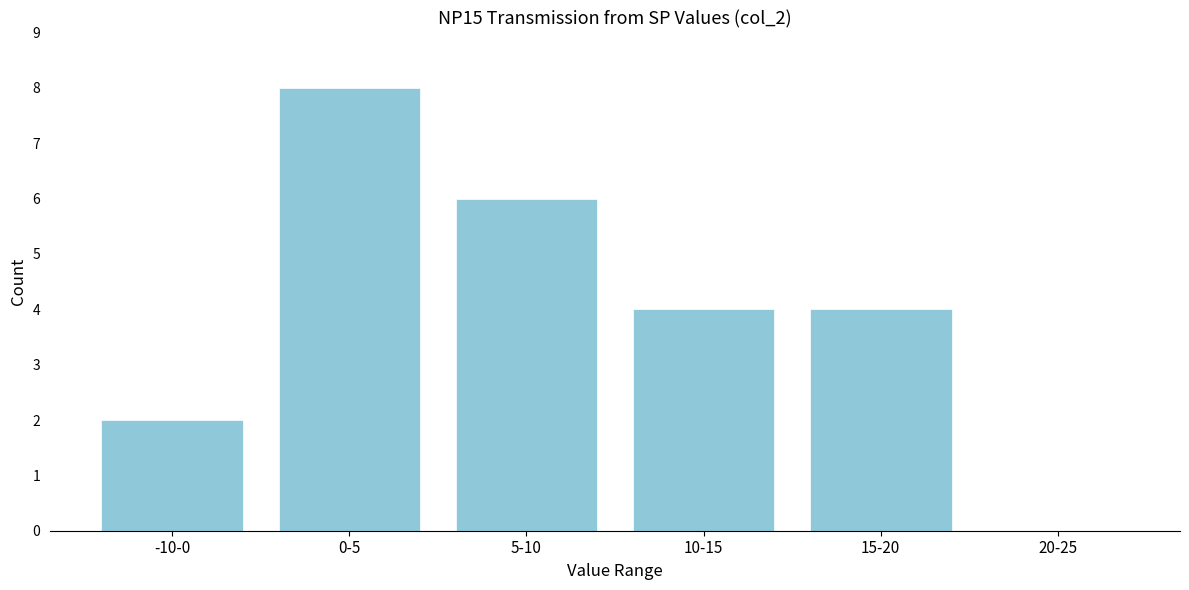

Reading left to right, extract all data points from this chart.

-10-0=2	0-5=8	5-10=6	10-15=4	15-20=4	20-25=0